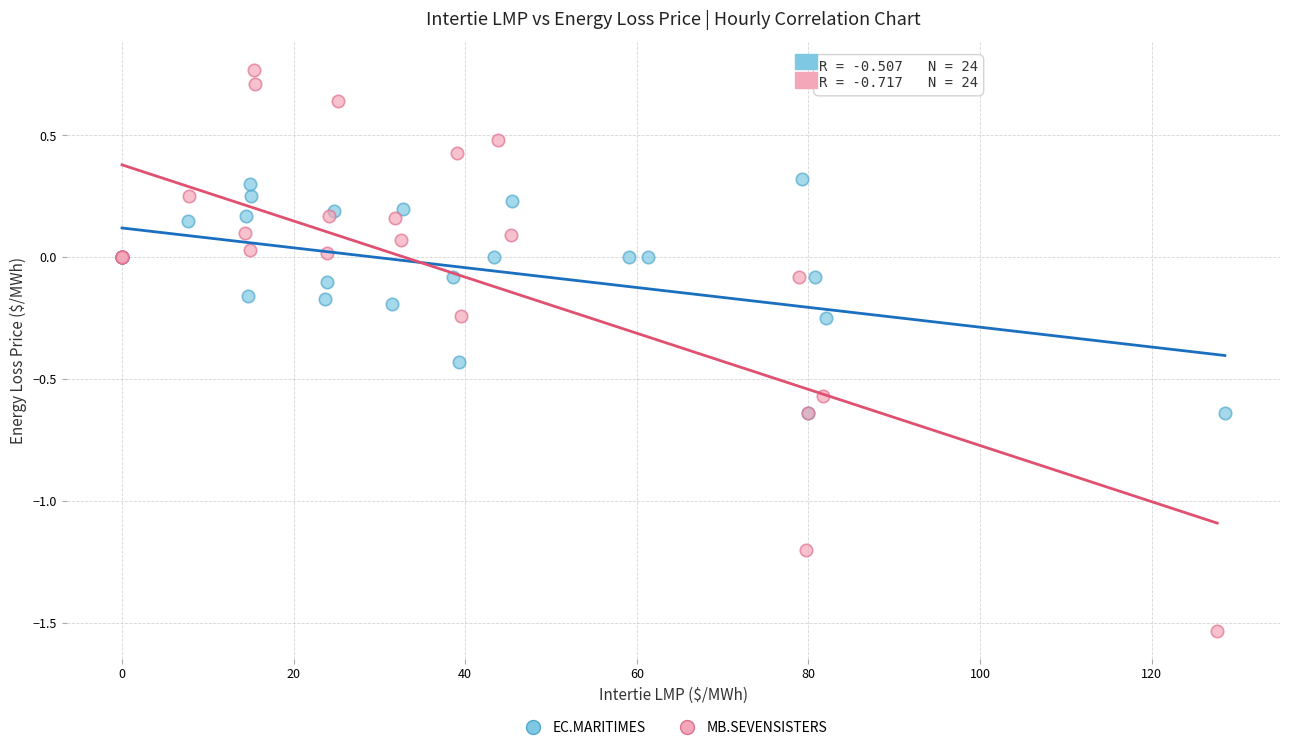

Which series reaches the minimum Y coordinate?

MB.SEVENSISTERS